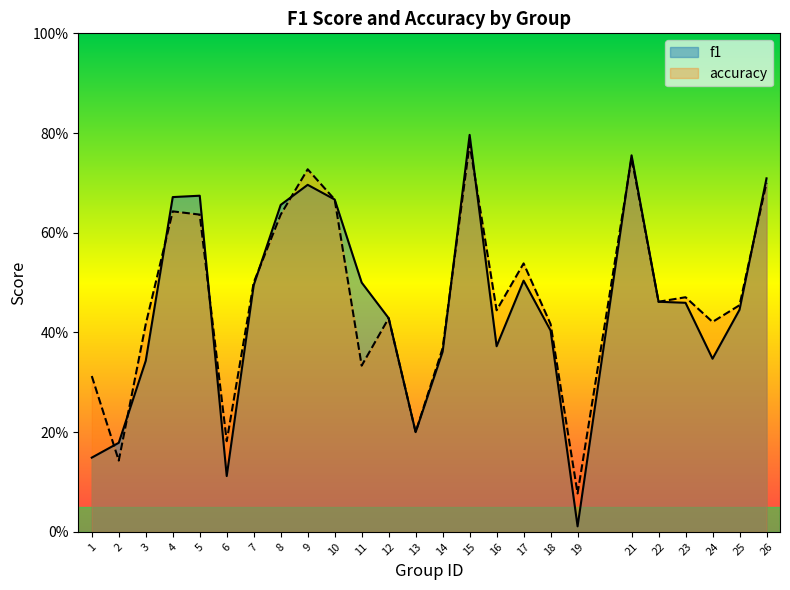

True or false: f1 and accuracy intersect in this chart.

True